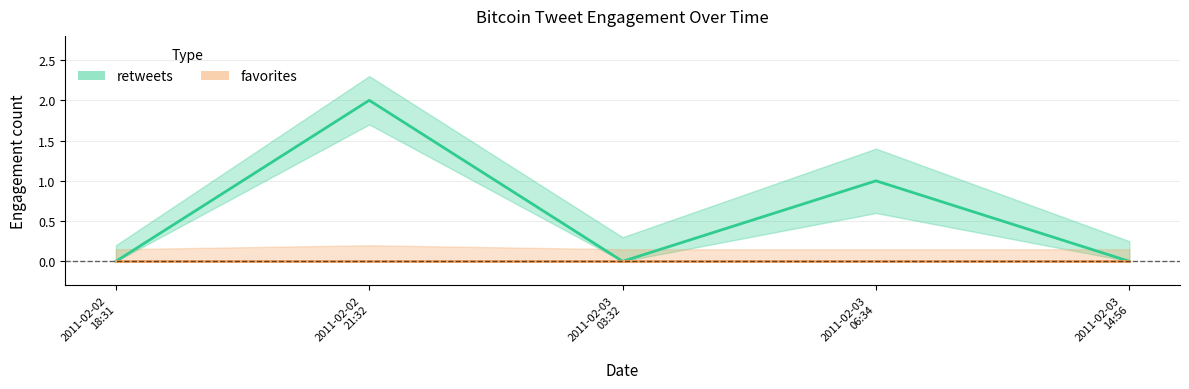

Count the values in the range 0 to 1.

4